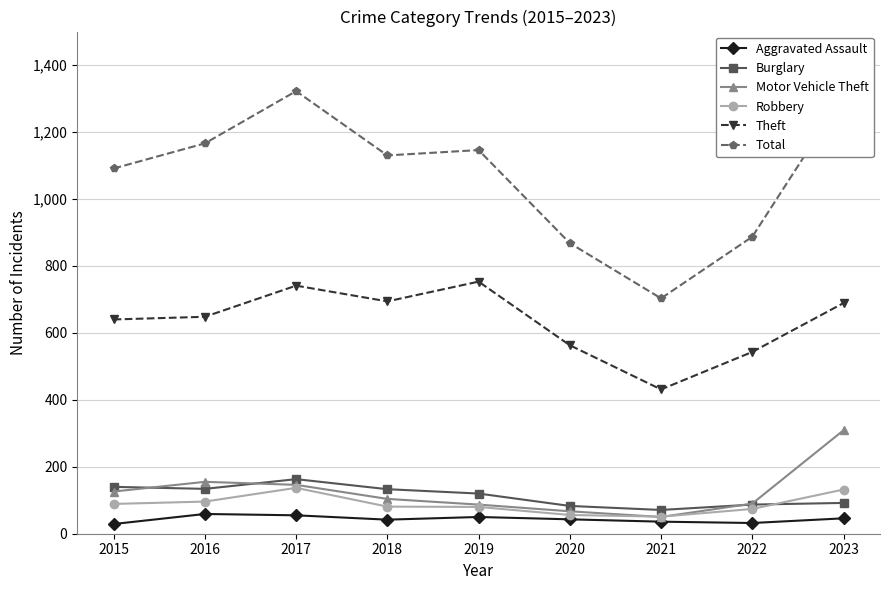

What are all the series names shown in the legend?

Aggravated Assault, Burglary, Motor Vehicle Theft, Robbery, Theft, Total